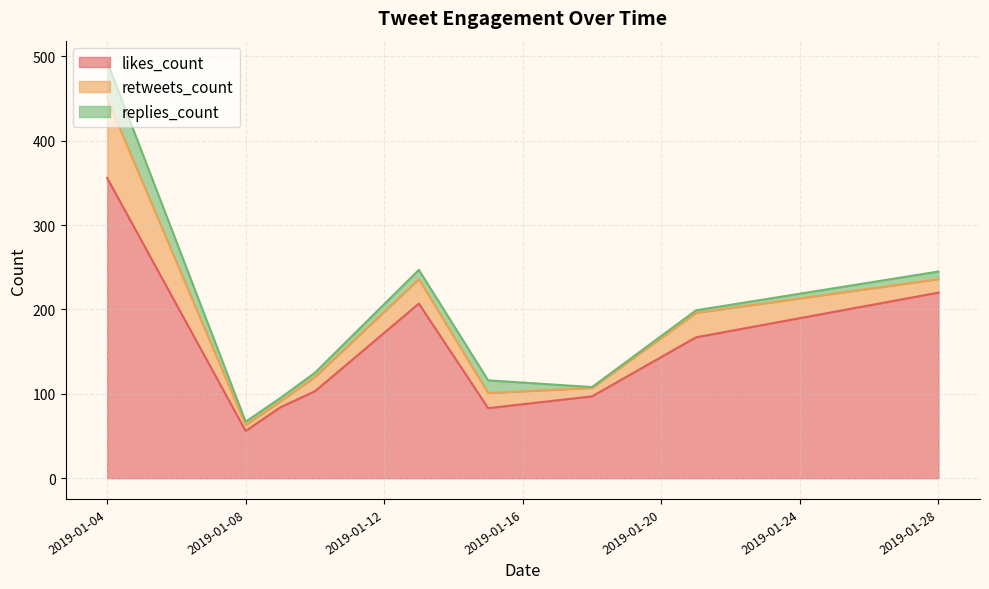

How many values in the retweets_count series exceed 17?

4